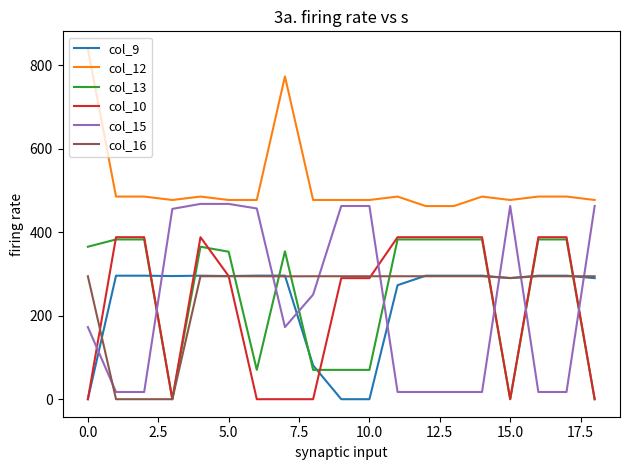

How many distinct data groups are displayed?

6